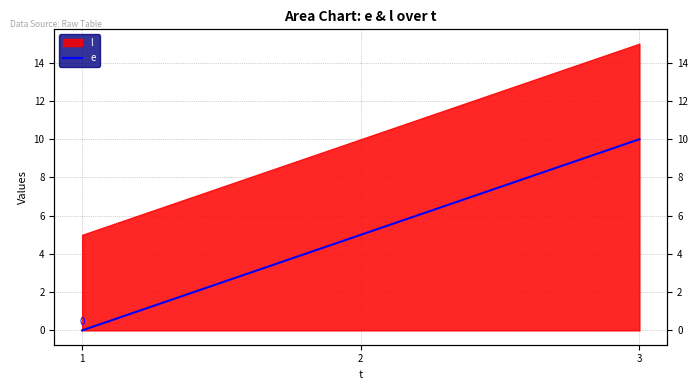

Which has a higher value, 3 or 2?

3